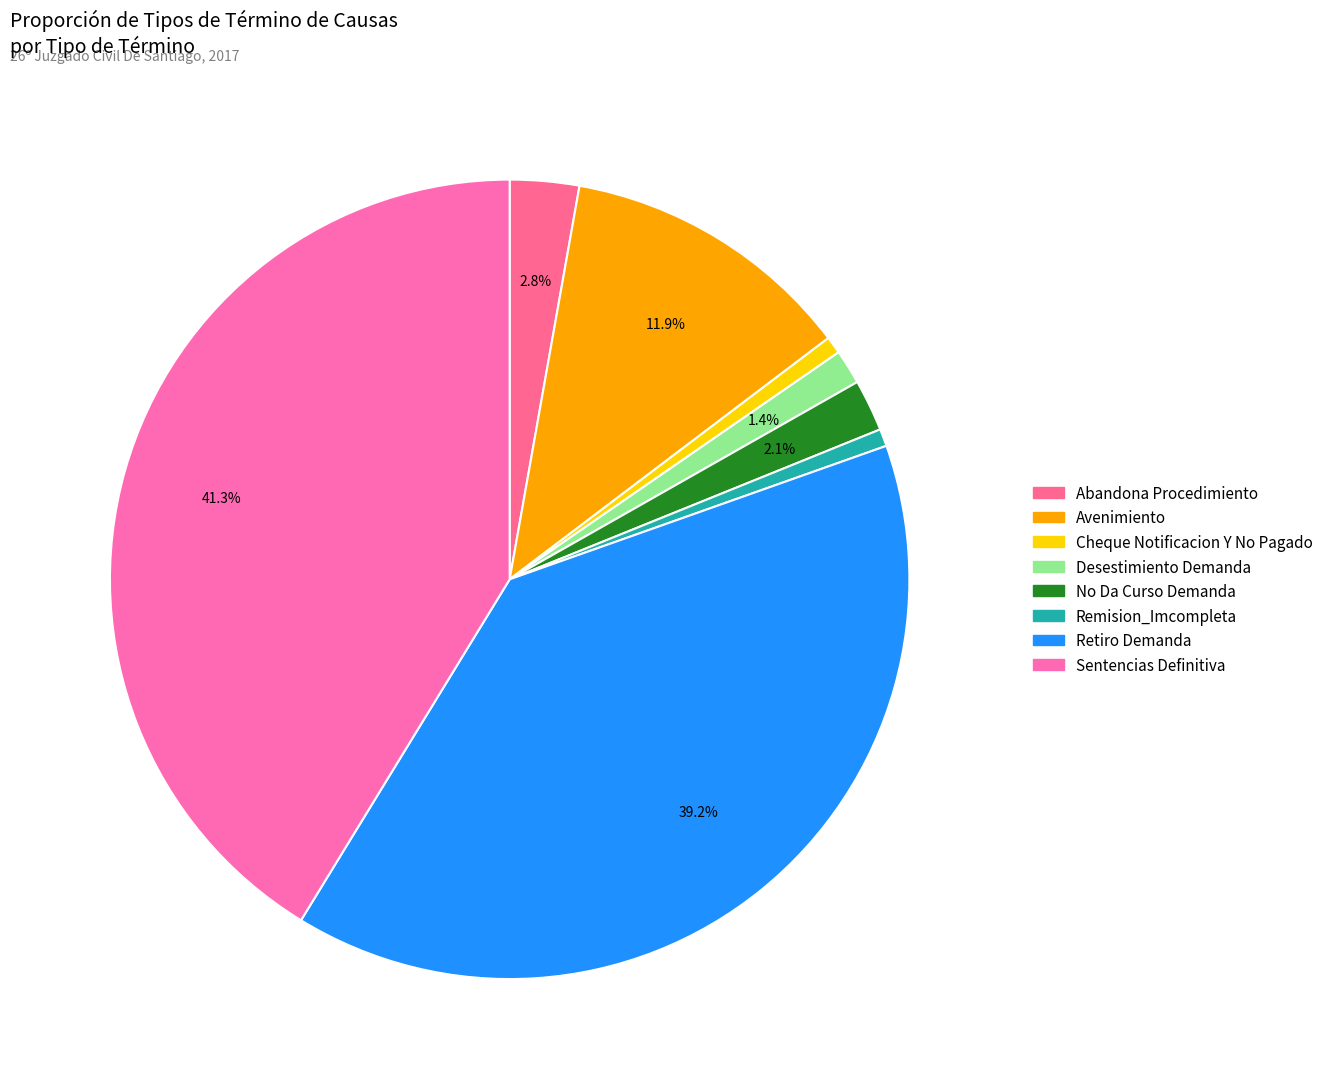

To the nearest percent, what portion does Retiro Demanda represent?

39%